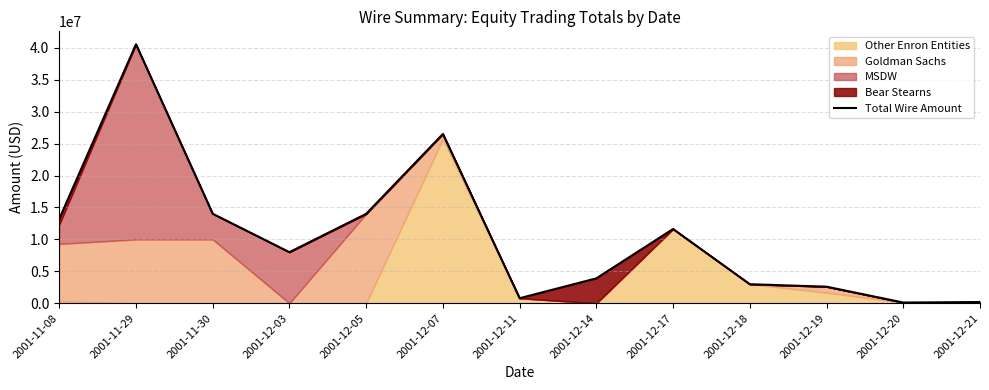

List the labels in order of value, largest first.

2001-11-29, 2001-12-07, 2001-11-30, 2001-12-05, 2001-11-08, 2001-12-17, 2001-12-03, 2001-12-14, 2001-12-18, 2001-12-19, 2001-12-11, 2001-12-21, 2001-12-20